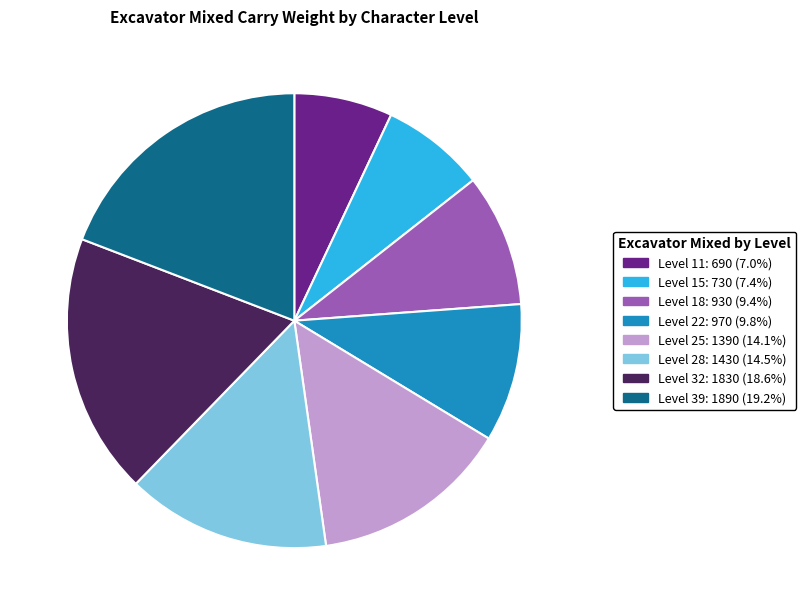

Is the sum of Level 28: 1430 (14.5%) and Level 11: 690 (7.0%) greater than half?

No